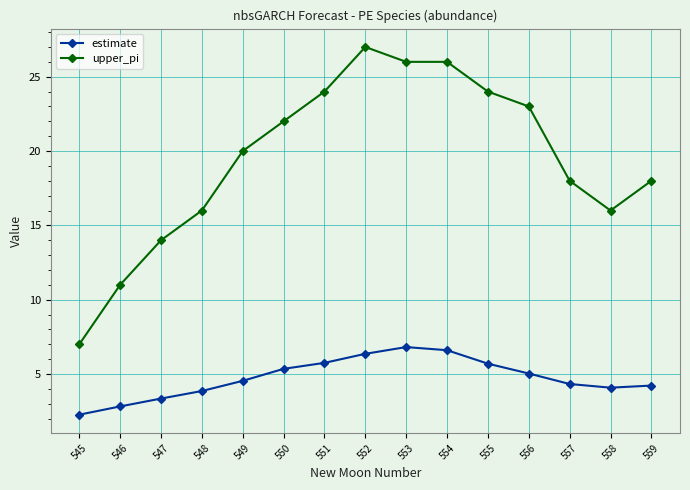

What is the minimum value shown in the chart?

2.3